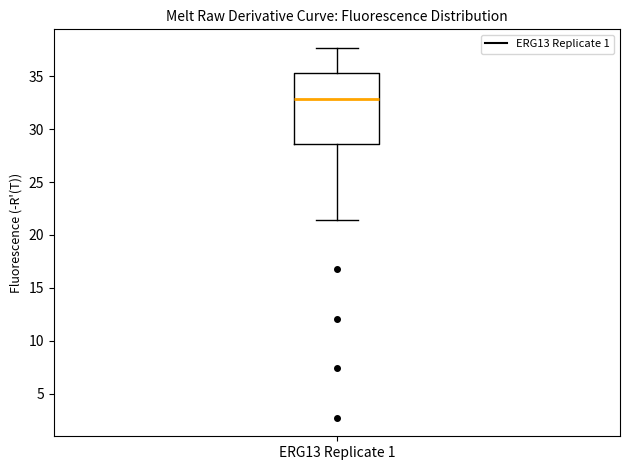

Transcribe this box plot: give where the median line is, the range the box spans, and where the two whiskers end, as read against the y-axis. The values are not printed on the chart, so give them approximately, as read against the axis.

median 33.0, box 28.5 to 35.5, whiskers 21.5 to 37.5